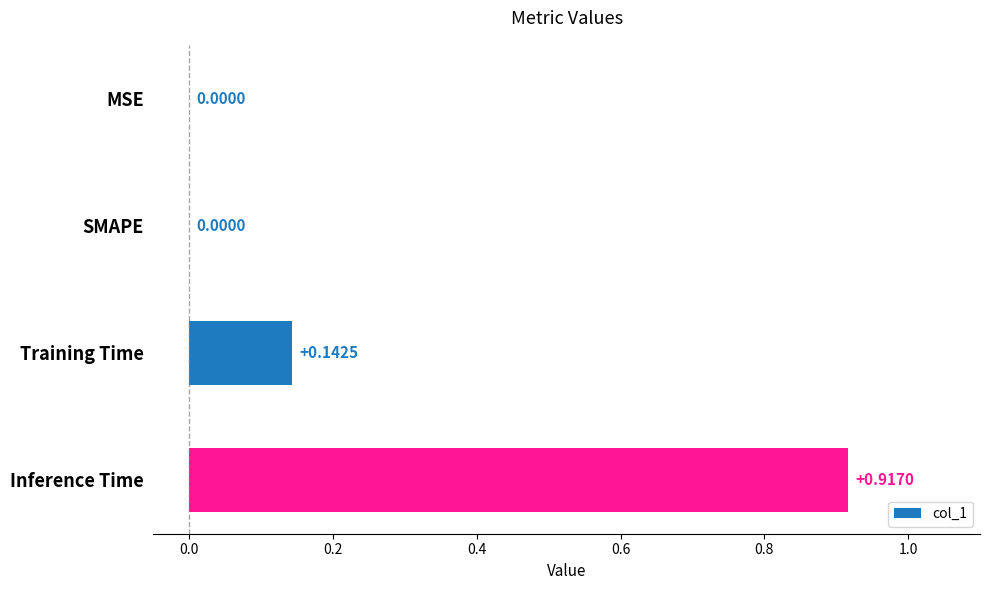

Are the bars horizontal?

Yes